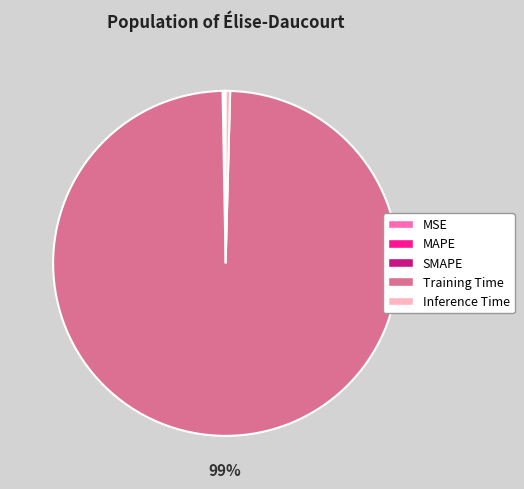

Combined, do Training Time and Inference Time account for over 50%?

Yes